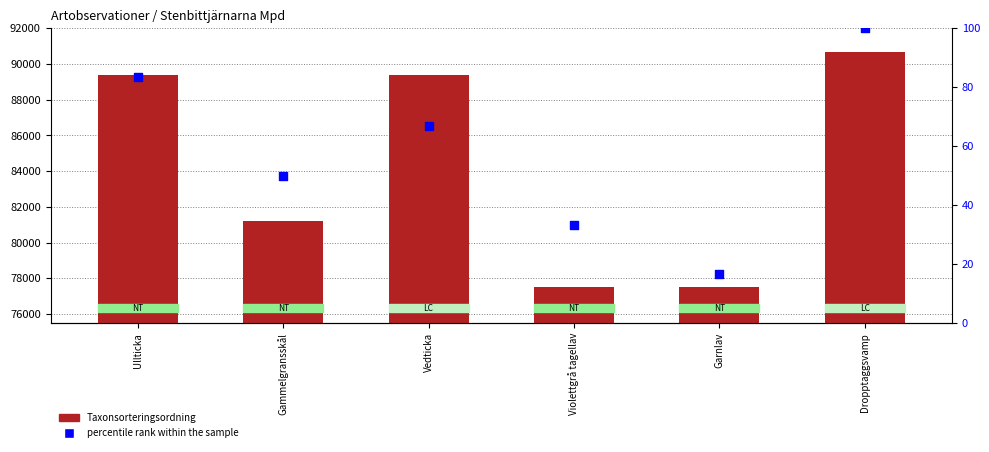

Which series reaches the minimum Y coordinate?

percentile rank within the sample